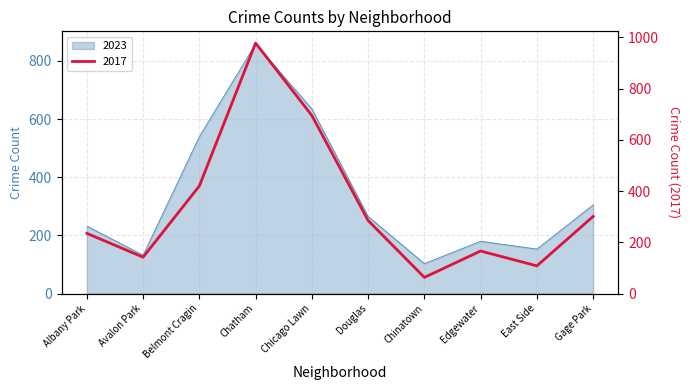

What is the total value across all series at Chatham?

1837